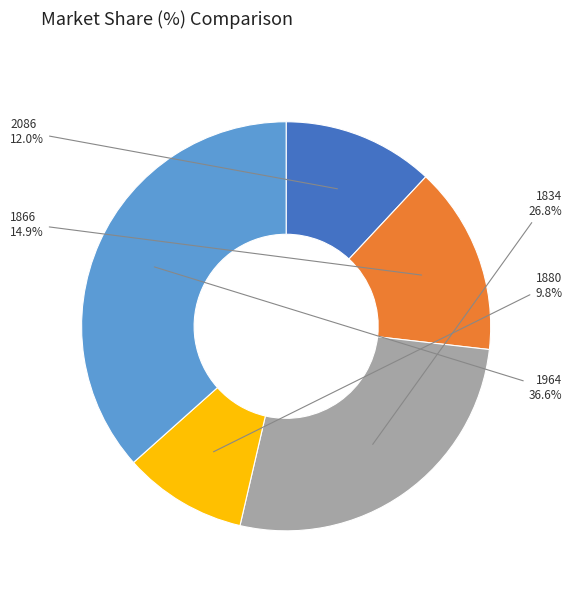

Does 1880 account for over 50% of the chart?

No